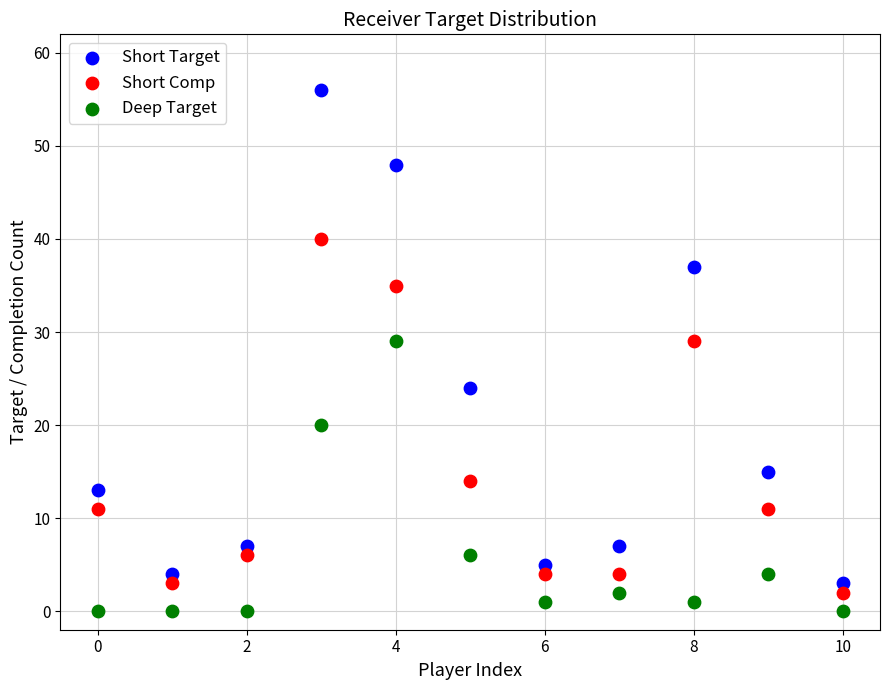

Which series contains the highest Y value?

Short Target